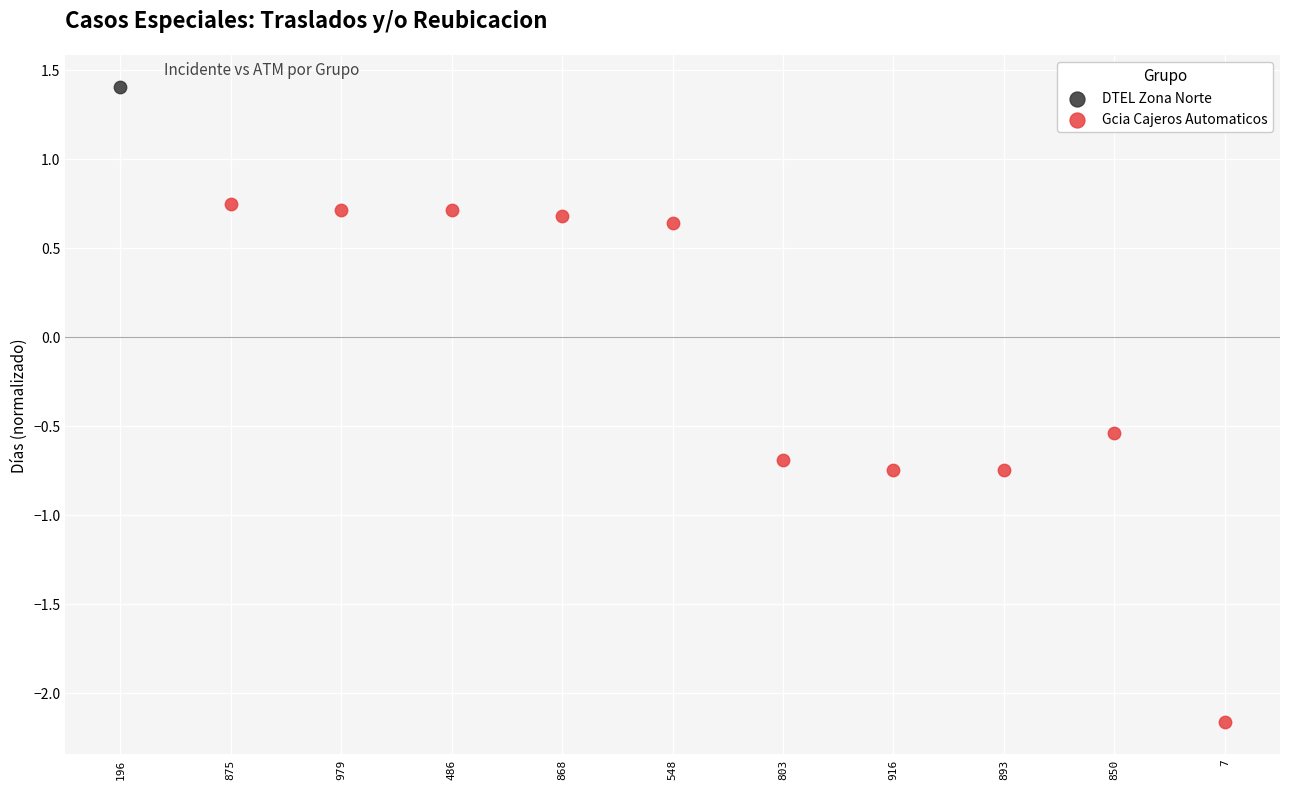

What are all the series names shown in the legend?

DTEL Zona Norte, Gcia Cajeros Automaticos